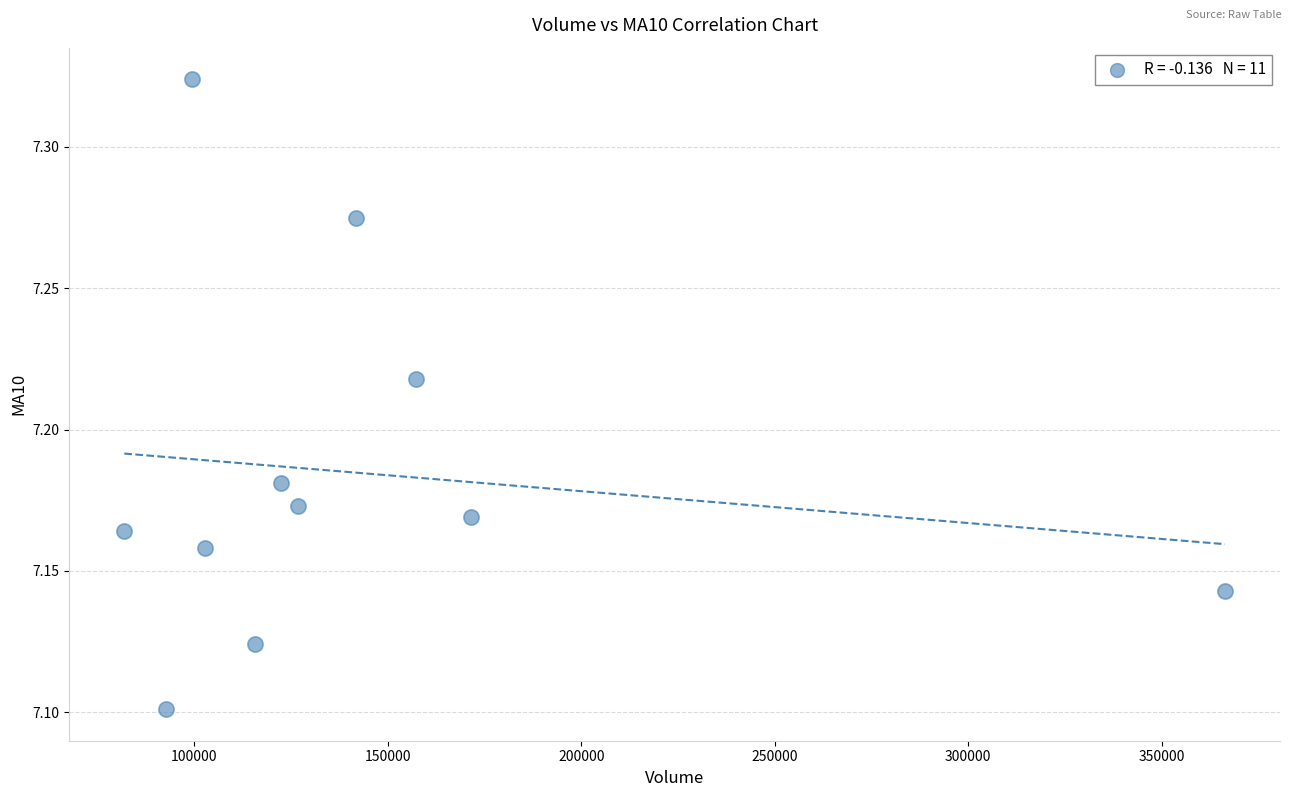

What is the range of X values (max minus min)?

284406.5